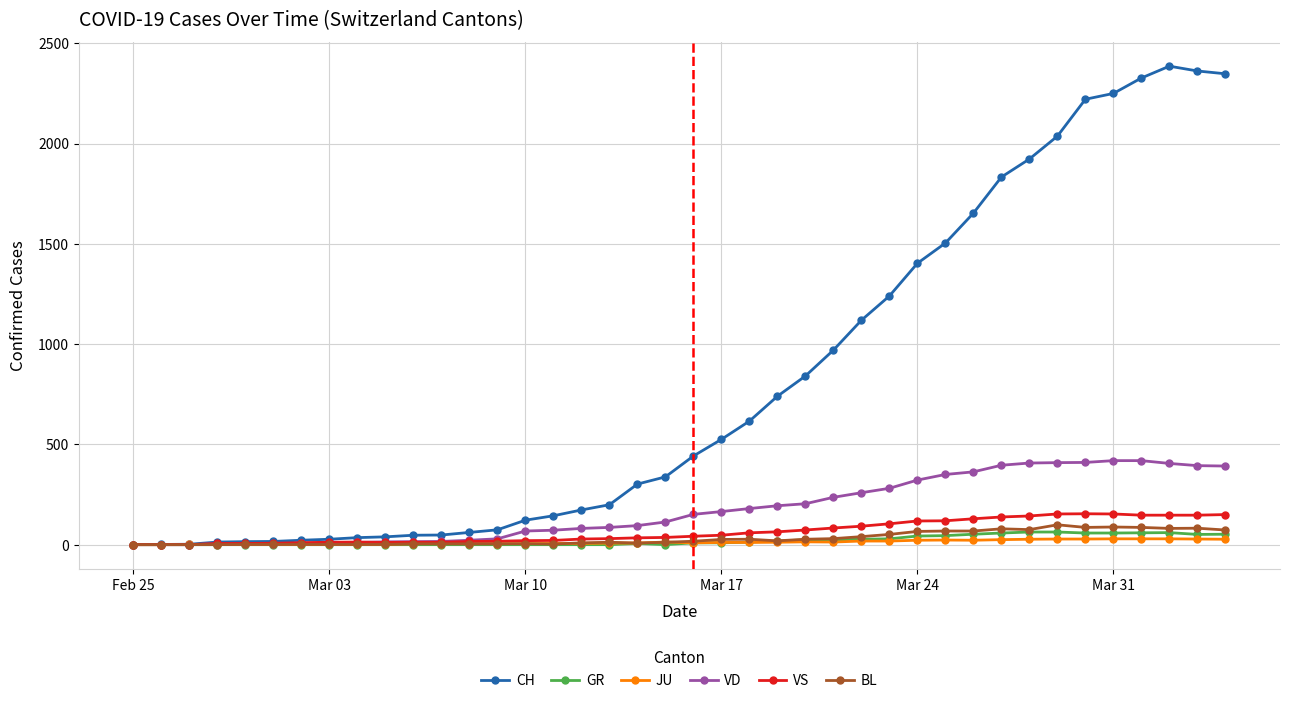

List the series in order of their peak value, lowest first.

JU, GR, BL, VS, VD, CH